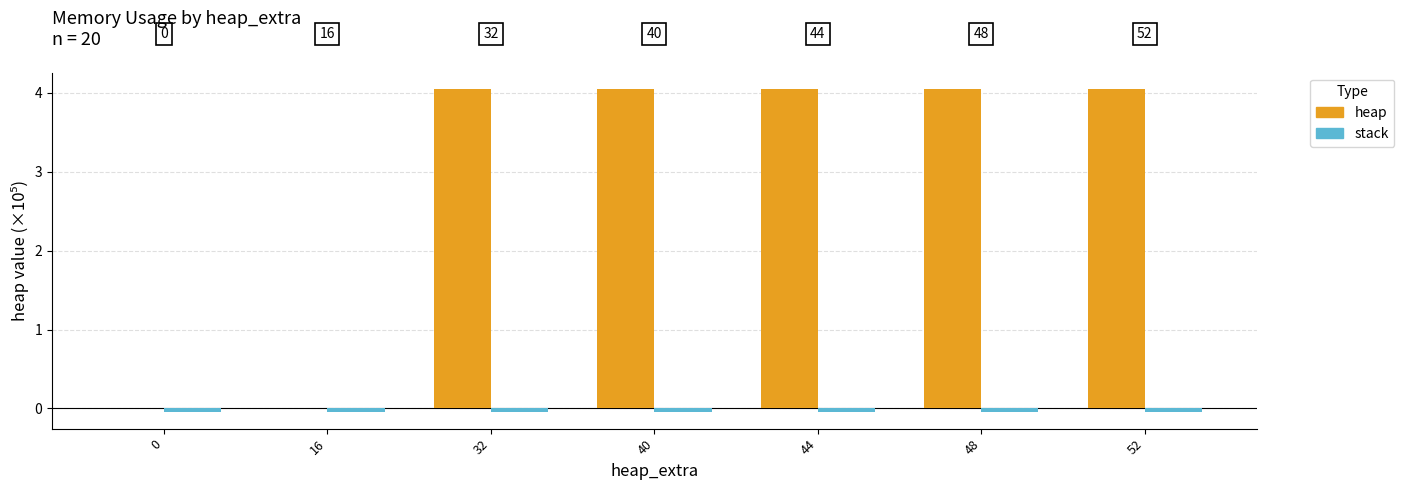

How many groups of bars are there?

7